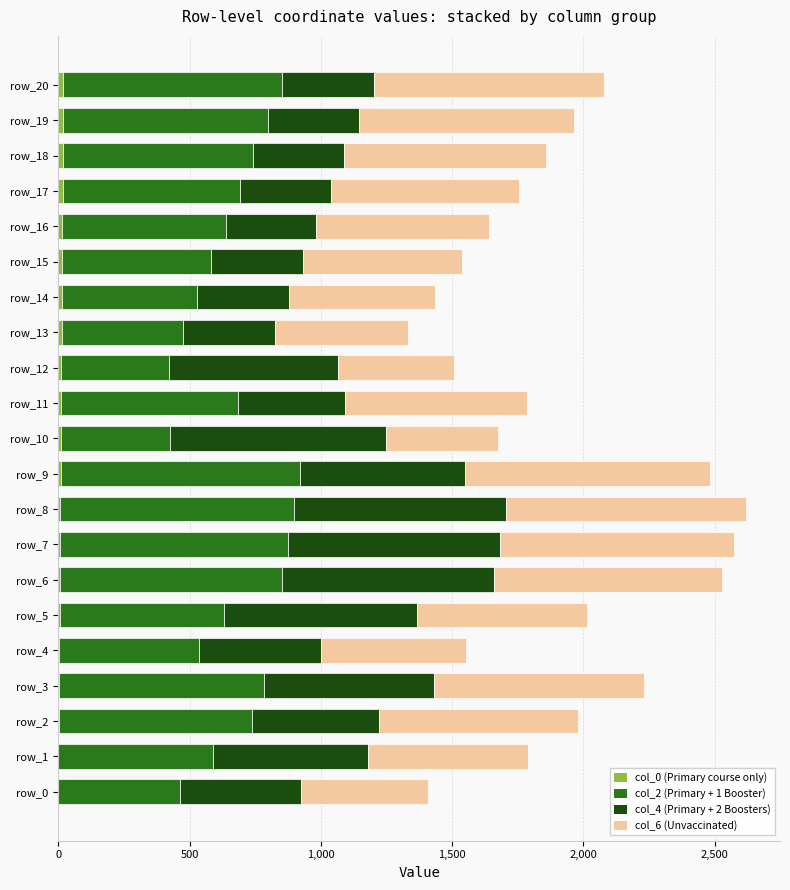

How many data points does each series have?

21